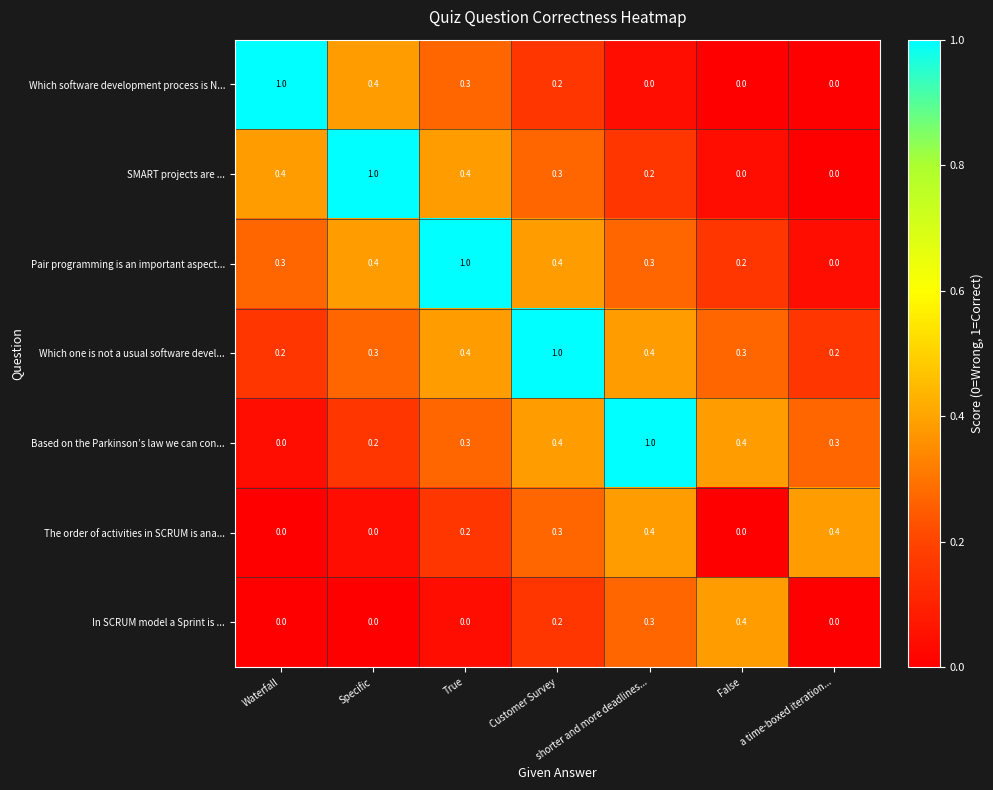

Which series changed the most between Customer Survey and False?

Which one is not a usual software devel...